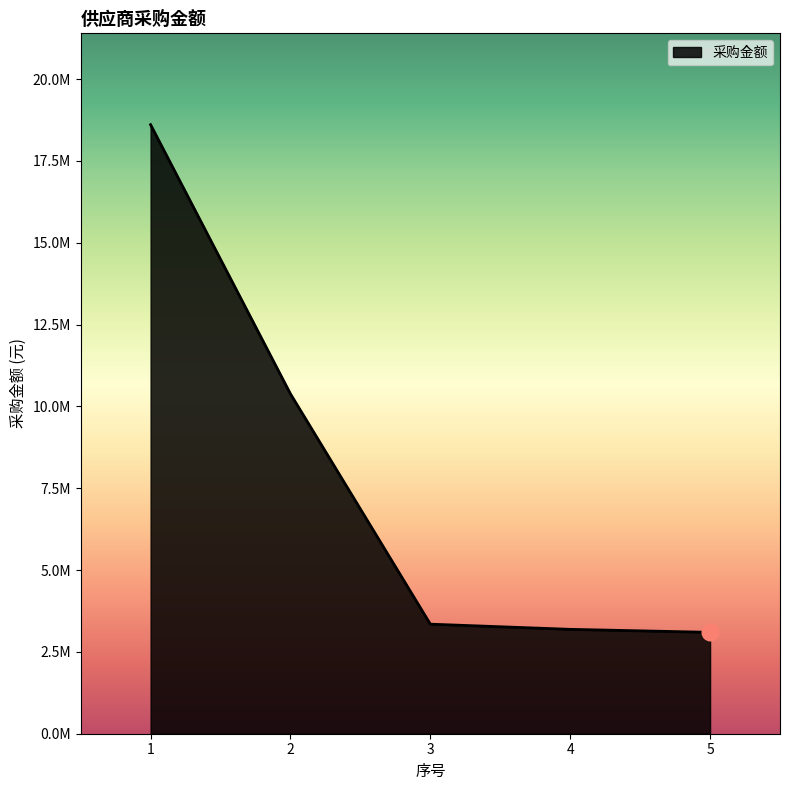

Where is the data nearest to the value 10853034?

2